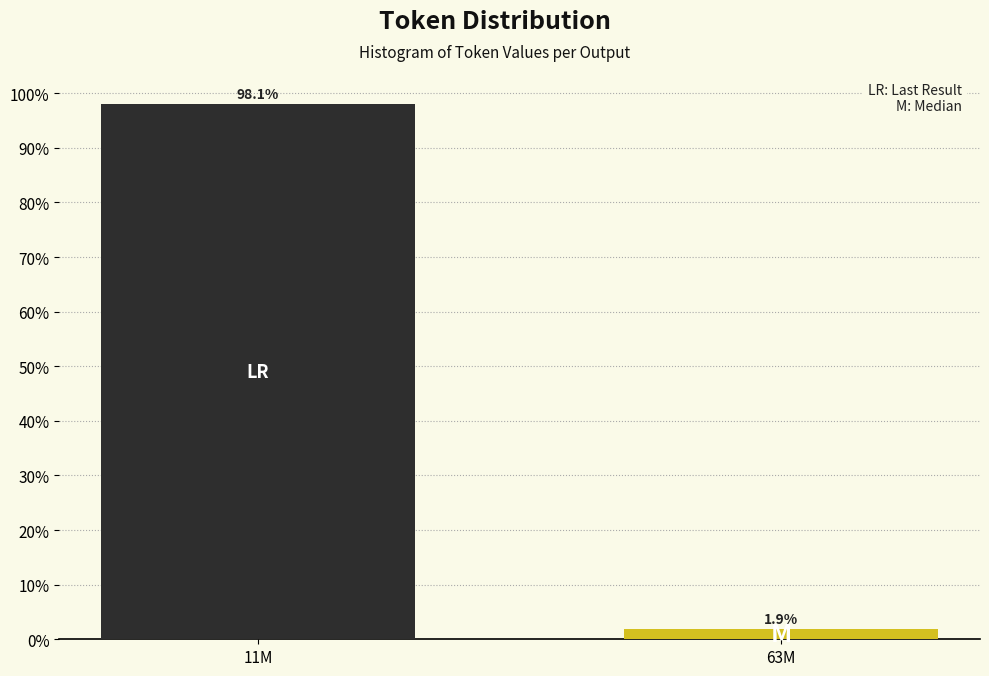

Reading right to left, what are all the values shown in this chart?

1.9	98.1